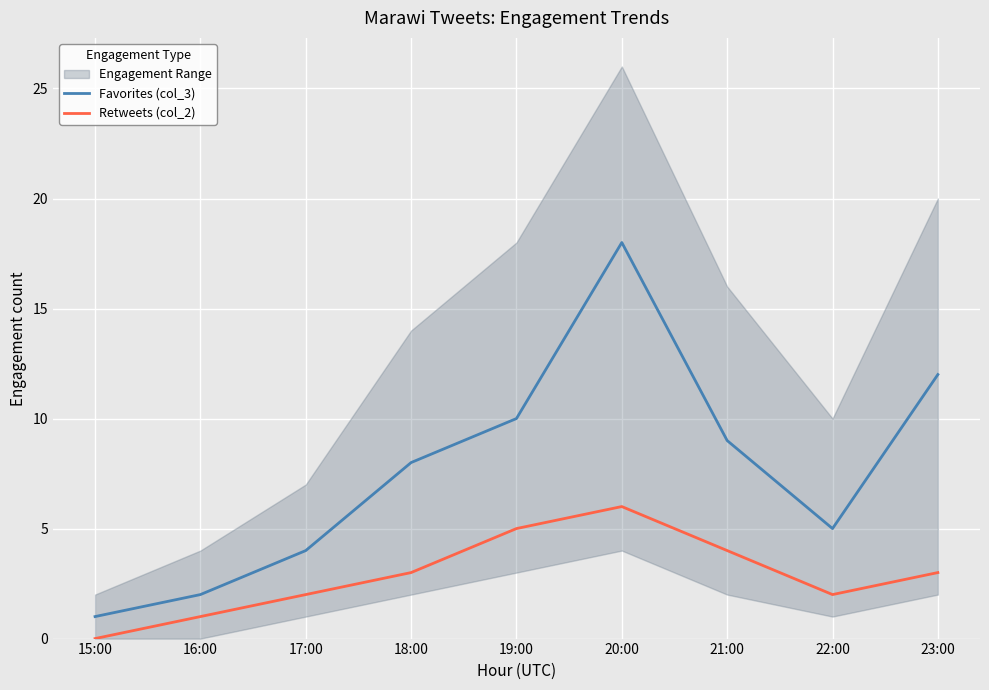

Is it true that Retweets (col_2) equals 3 at 15:00?

False